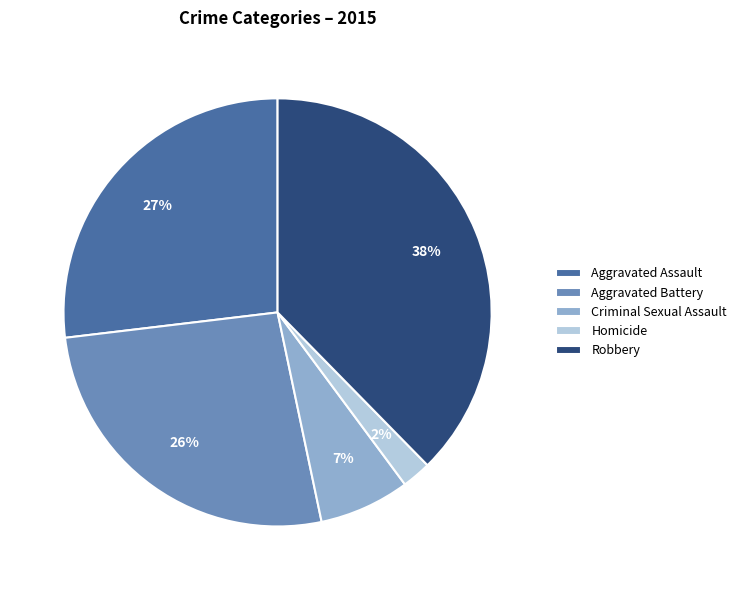

To the nearest percent, what portion does Aggravated Assault represent?

27%